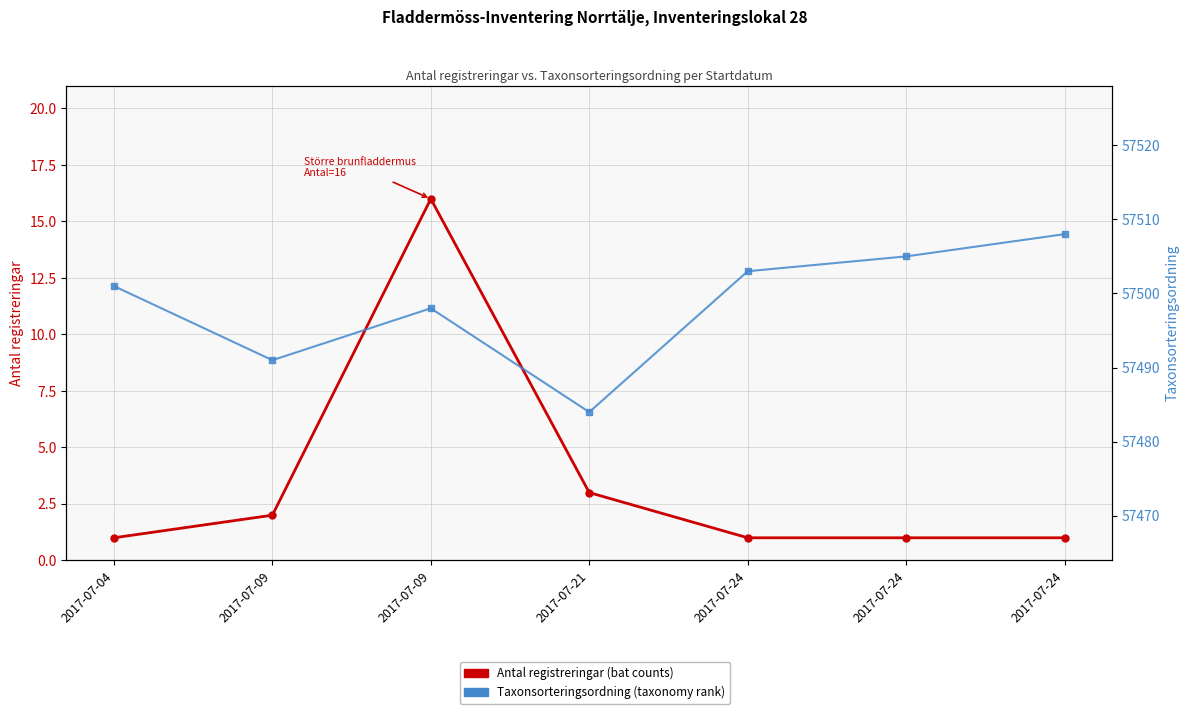

Between 2017-07-21 and 2017-07-24, which series saw the biggest shift?

Taxonsorteringsordning